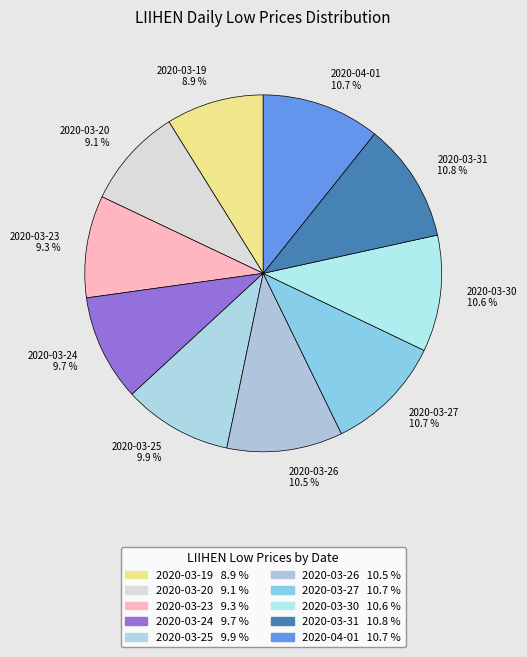

Which has a higher value, 2020-03-26 or 2020-03-25?

2020-03-26